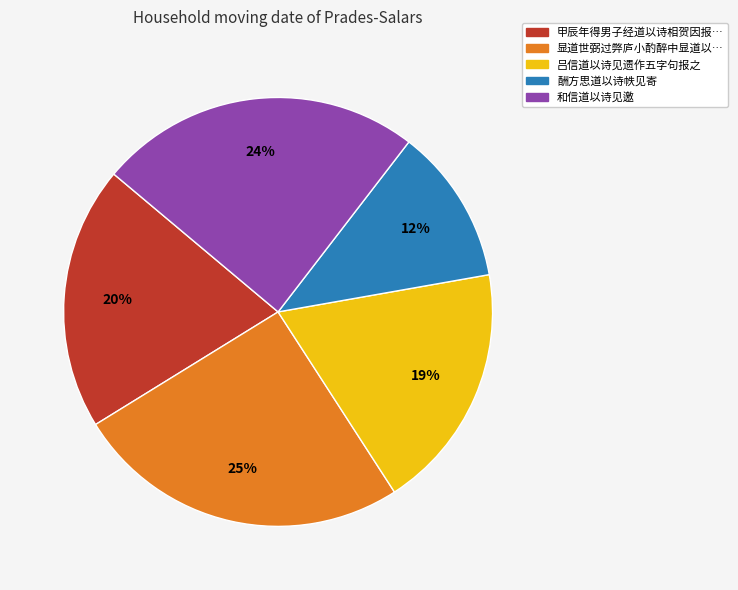

To the nearest percent, what is the average slice percentage?

20%